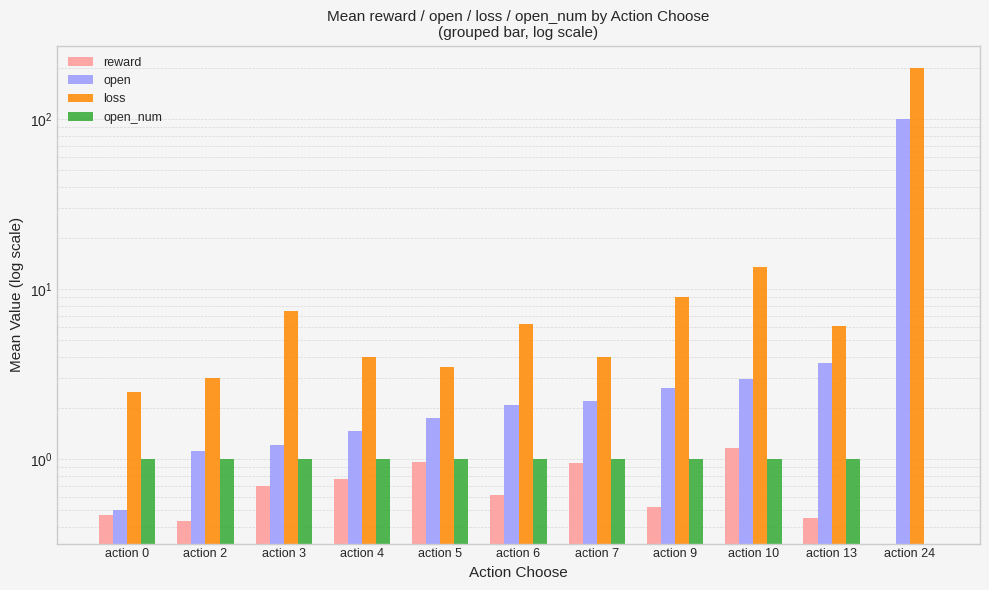

What is the sum of all loss values?

259.3